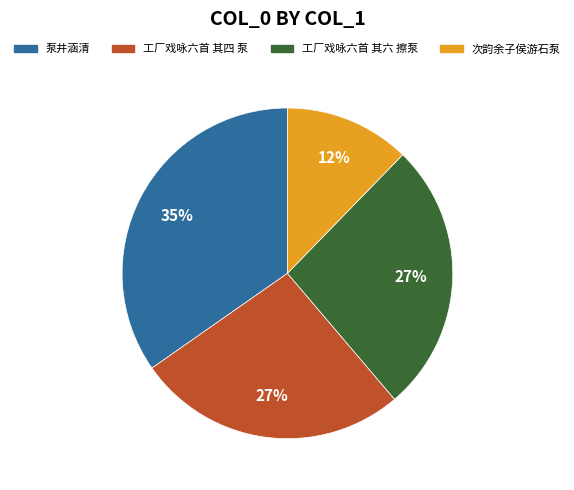

To the nearest percent, what percentage of the pie is 工厂戏咏六首 其六 擦泵?

27%